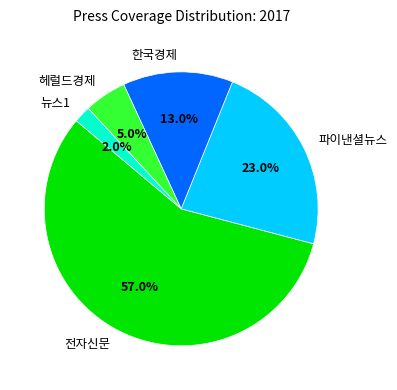

Rank the categories by value from highest to lowest.

전자신문, 파이낸셜뉴스, 한국경제, 헤럴드경제, 뉴스1